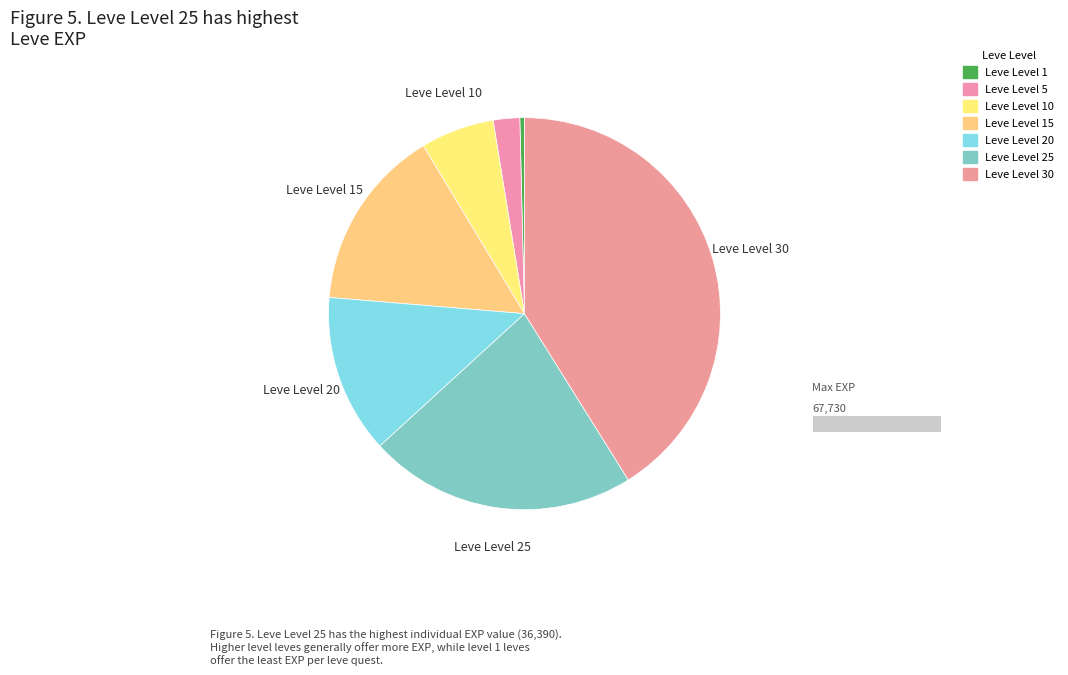

How many segments does this pie chart have?

7